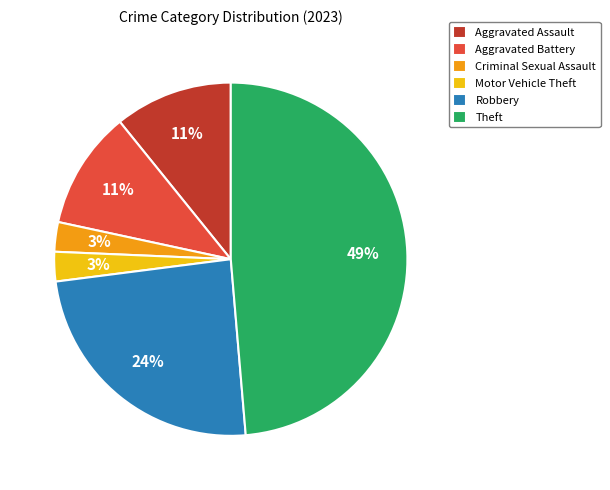

Do Motor Vehicle Theft and Theft together represent more than half of the pie?

Yes